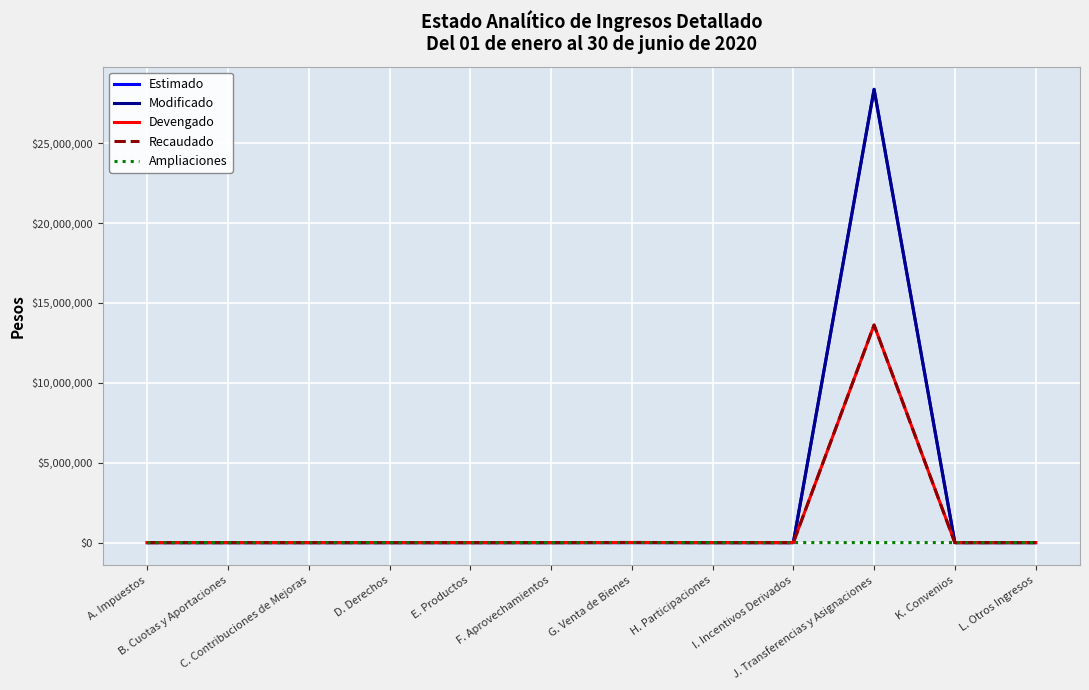

Is this an area chart (filled region under the line)?

No